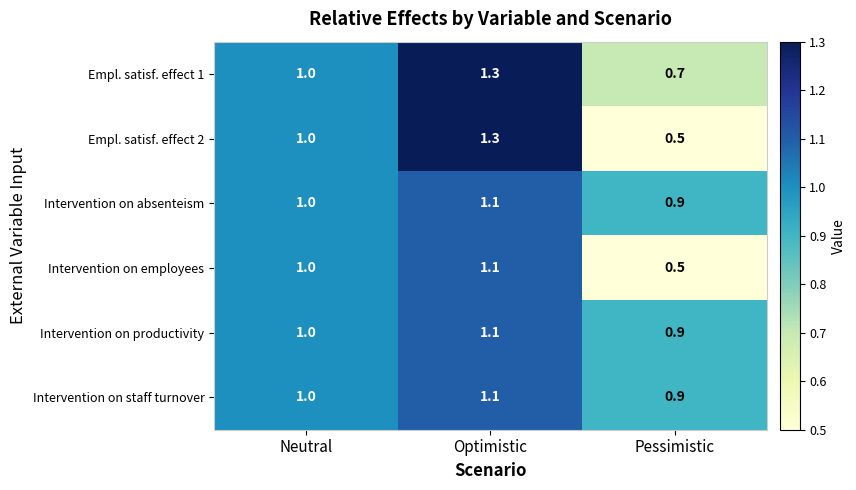

Rank the categories by Intervention on productivity value from lowest to highest.

Pessimistic, Neutral, Optimistic